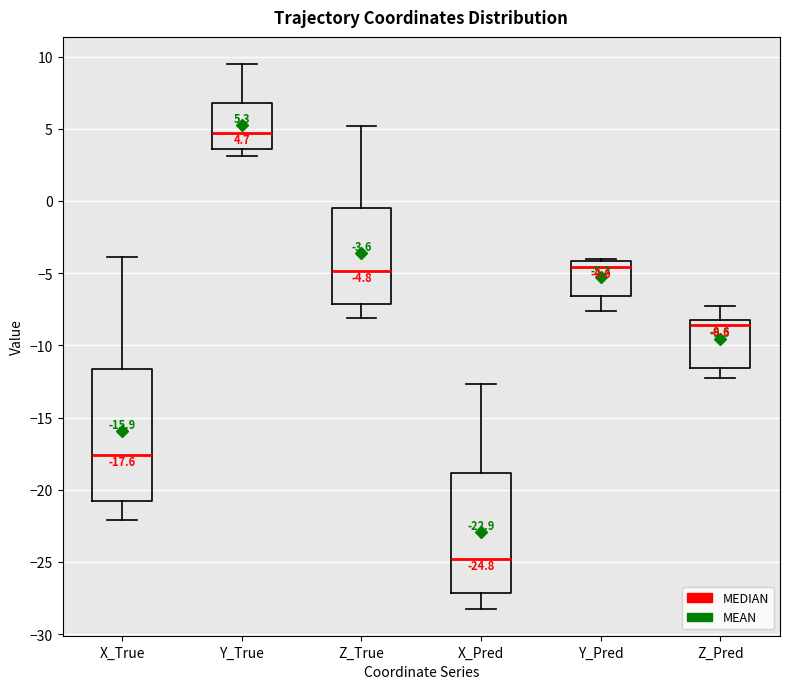

Which box's median line is the highest?

Y_True